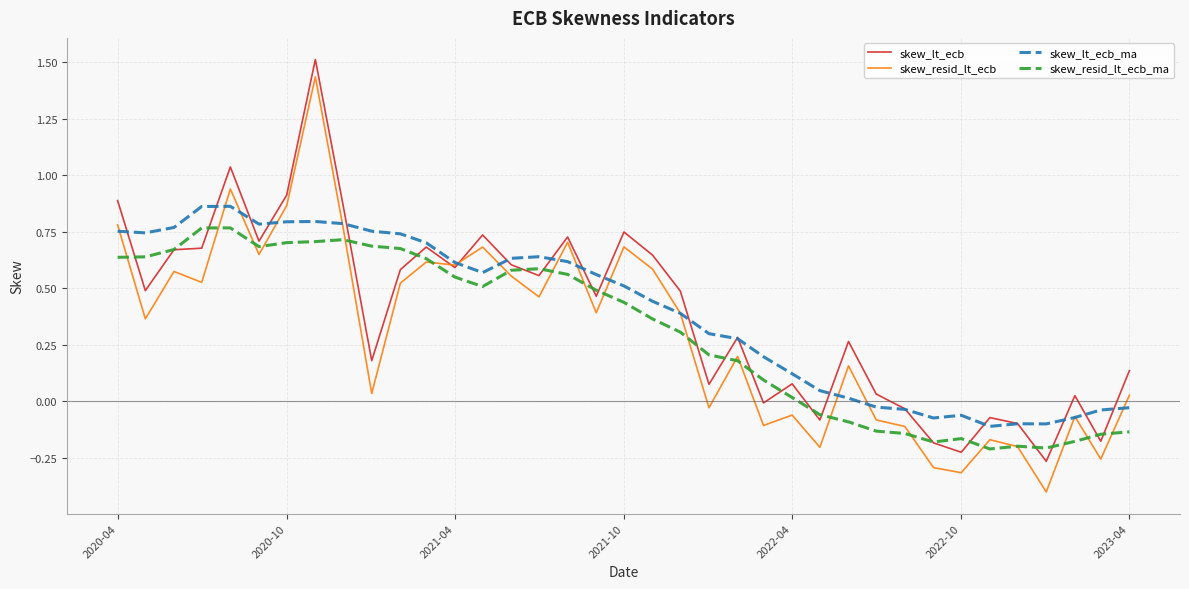

What is the maximum value shown in the chart?

1.5